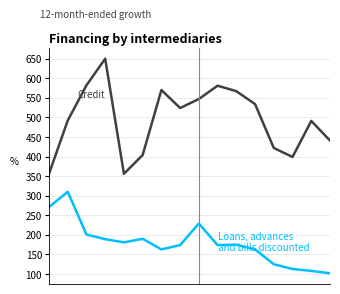

What is the greatest value displayed?

650